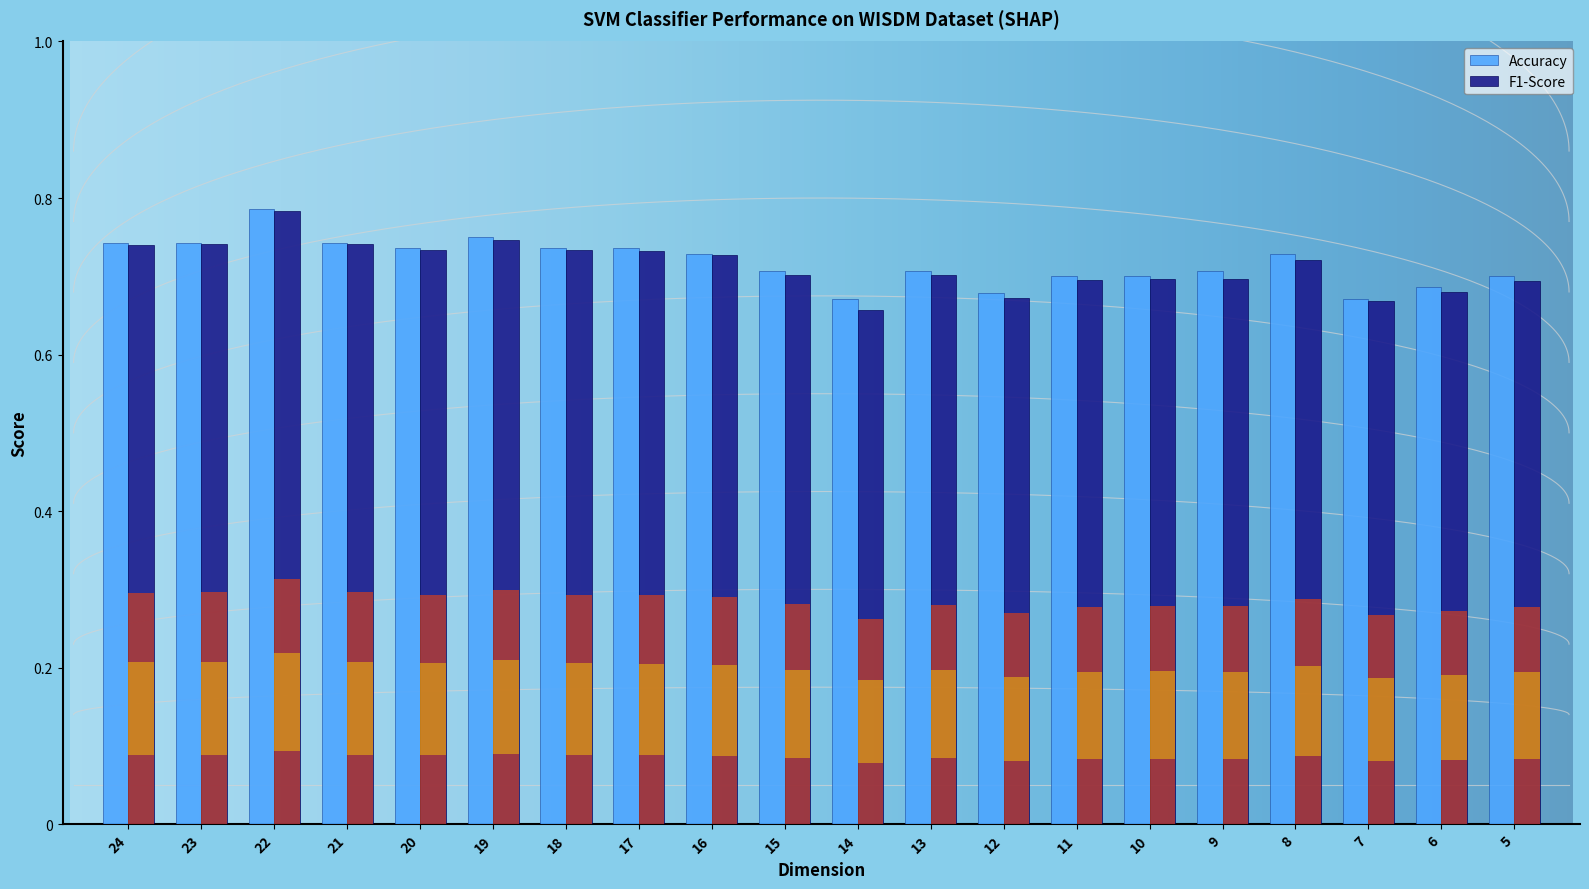

Reading left to right, transcribe all the data shown in this chart.

Accuracy: 0.7	0.7	0.8	0.7	0.7	0.8	0.7	0.7	0.7	0.7	0.7	0.7	0.7	0.7	0.7	0.7	0.7	0.7	0.7	0.7
F1-Score: 0.7	0.7	0.8	0.7	0.7	0.7	0.7	0.7	0.7	0.7	0.7	0.7	0.7	0.7	0.7	0.7	0.7	0.7	0.7	0.7